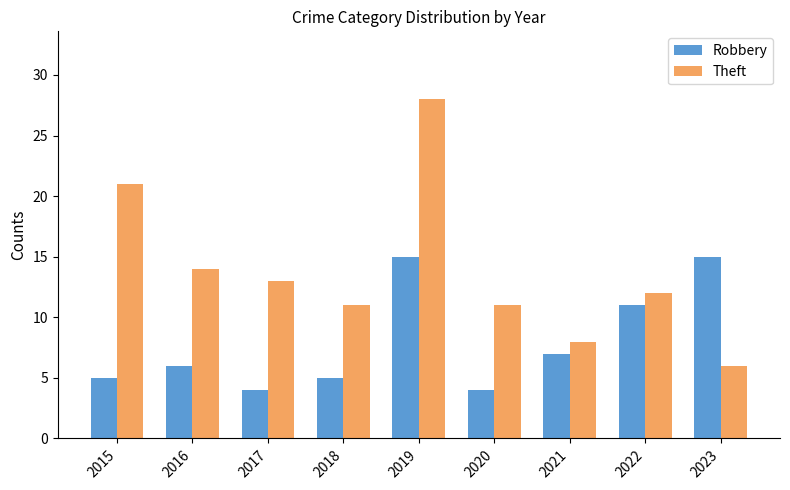

At which label does Theft reach its peak?

2019